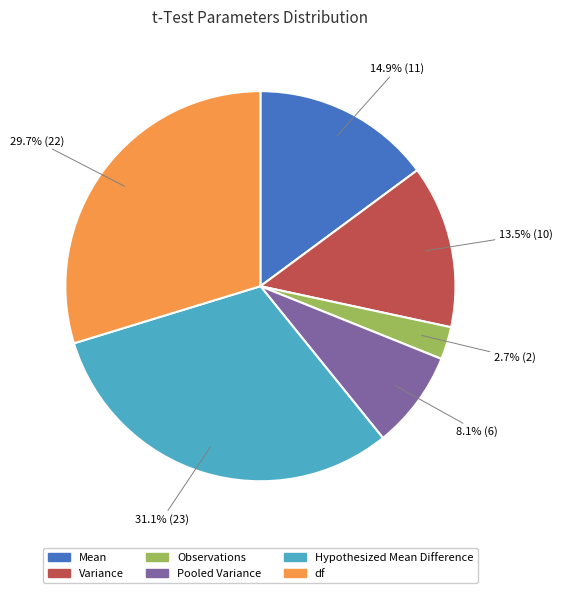

Is there any slice that represents more than half of the pie?

No